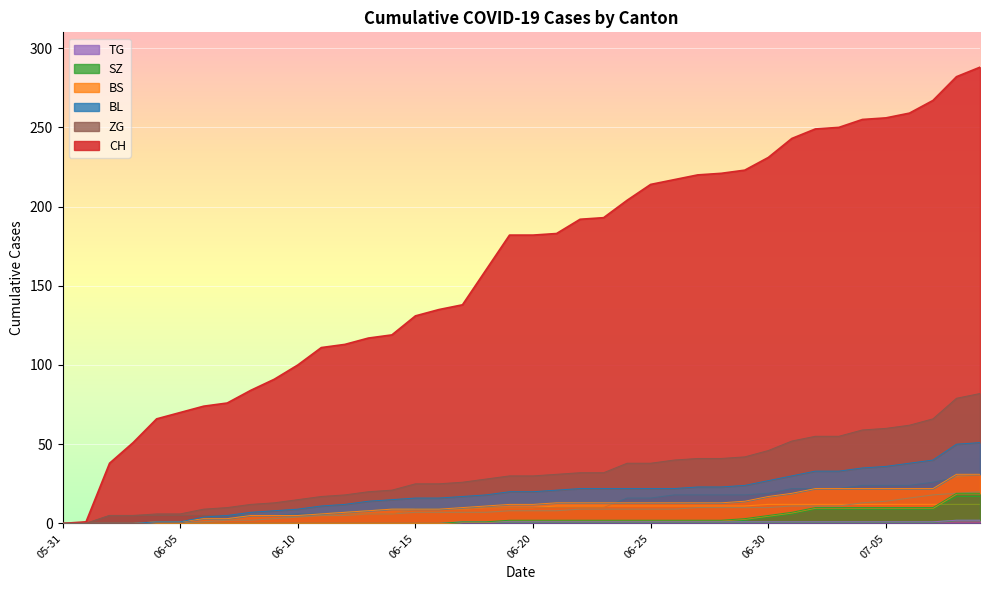

Count the number of categories in the chart.

40